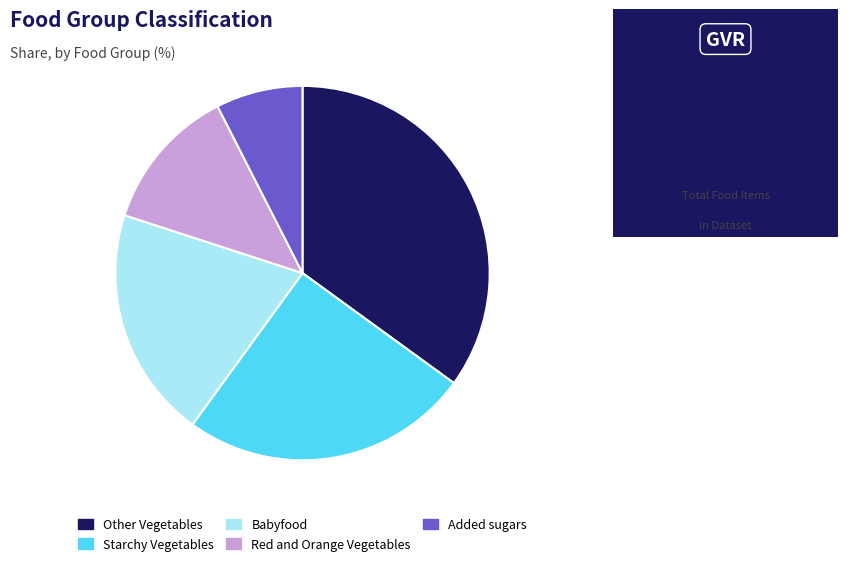

Count the number of slices in the pie.

5